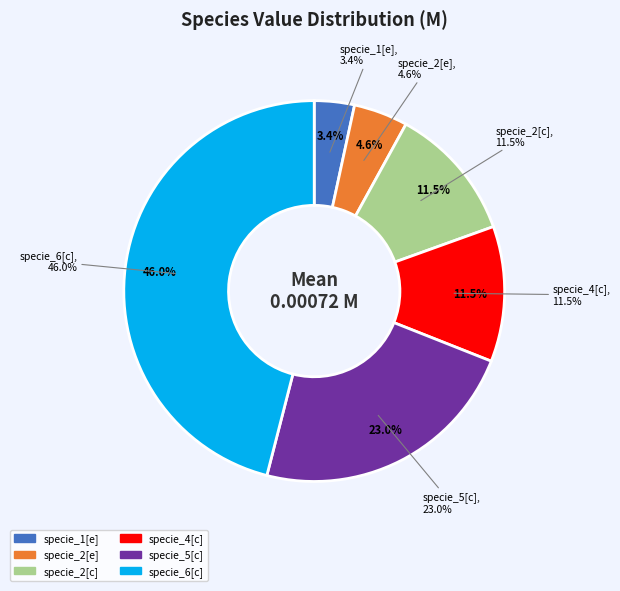

How many segments does this pie chart have?

6